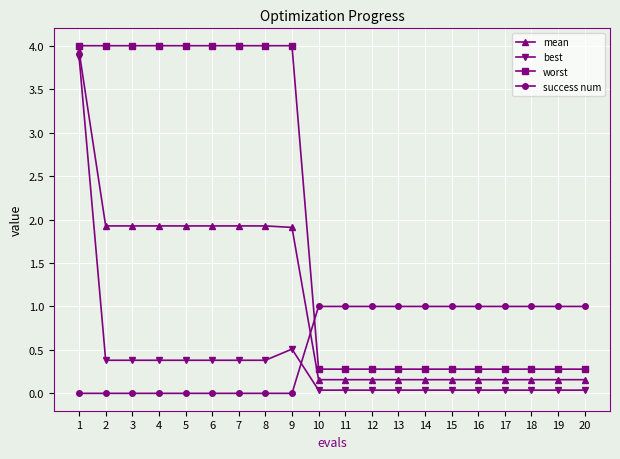

What is the sum of all mean values?

21.1